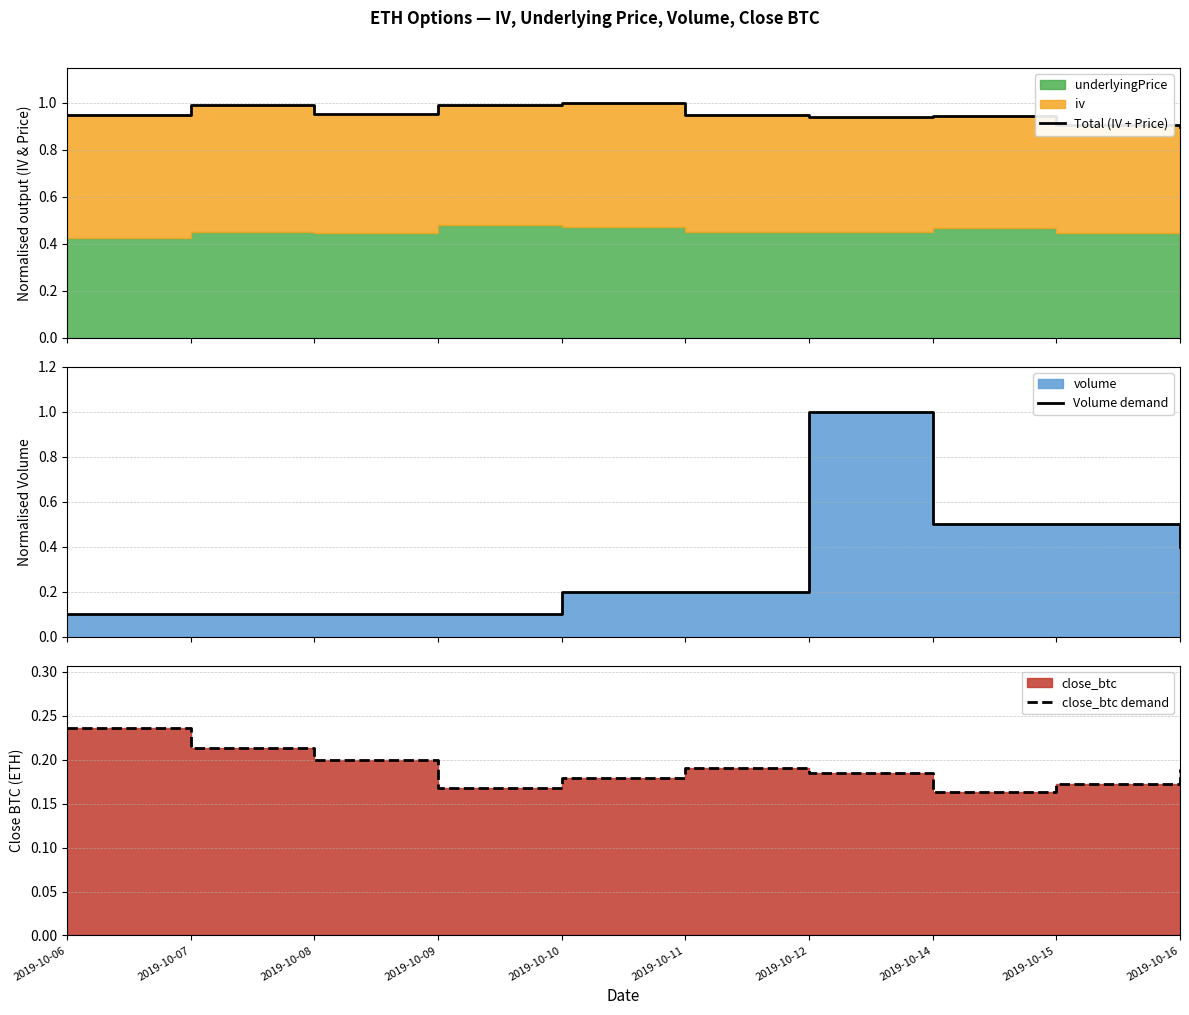

Is the value of Total (IV + Price) at 2019-10-08 greater than the value of close_btc demand at 2019-10-10?

Yes